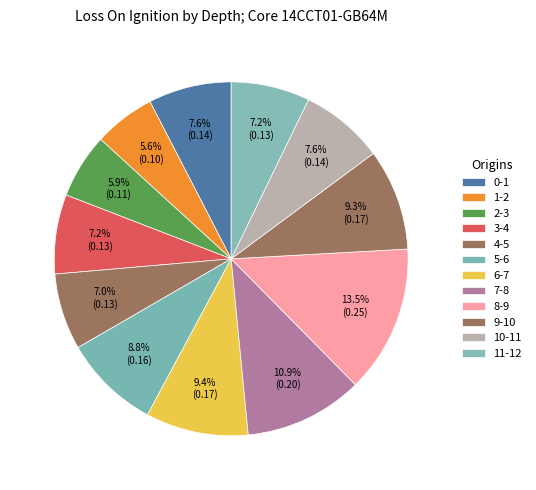

To the nearest percent, what portion does 10-11 represent?

8%